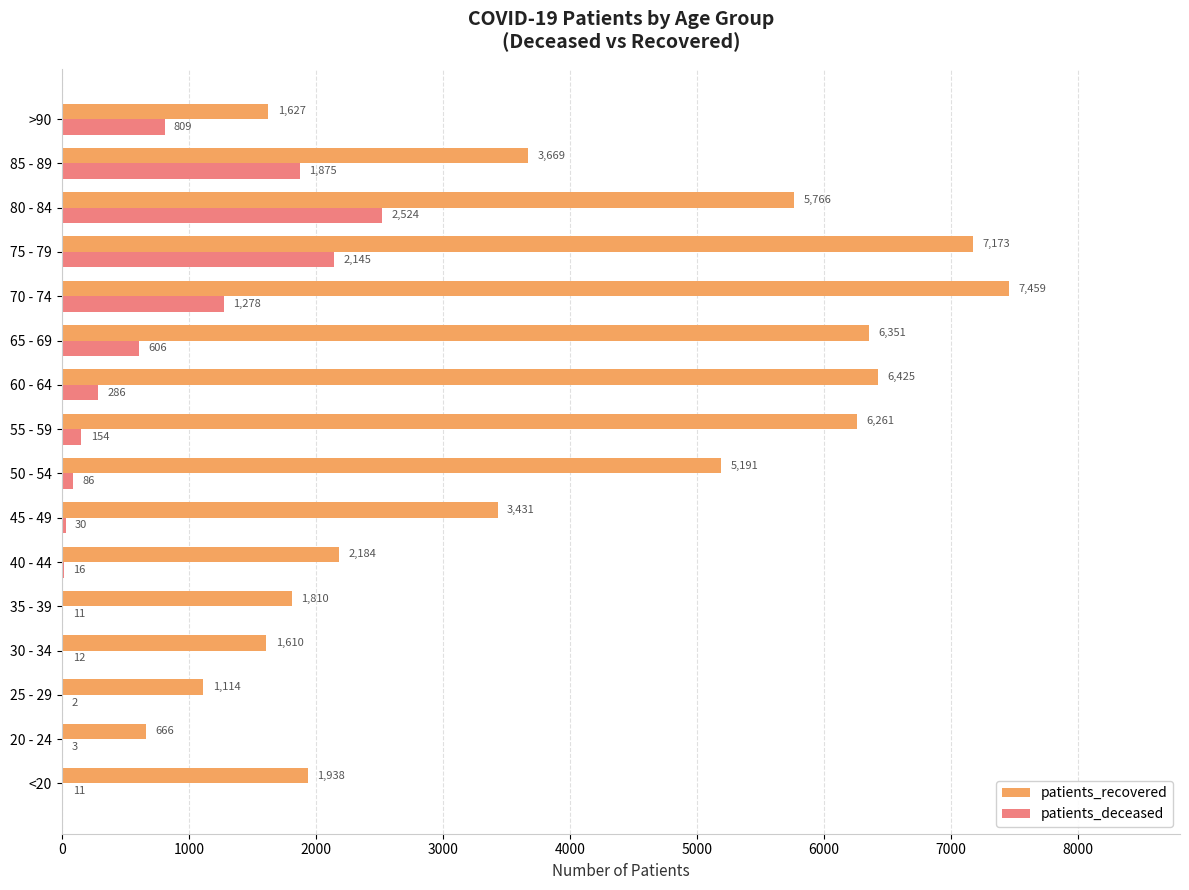

Which series has the largest total across all categories?

patients_recovered